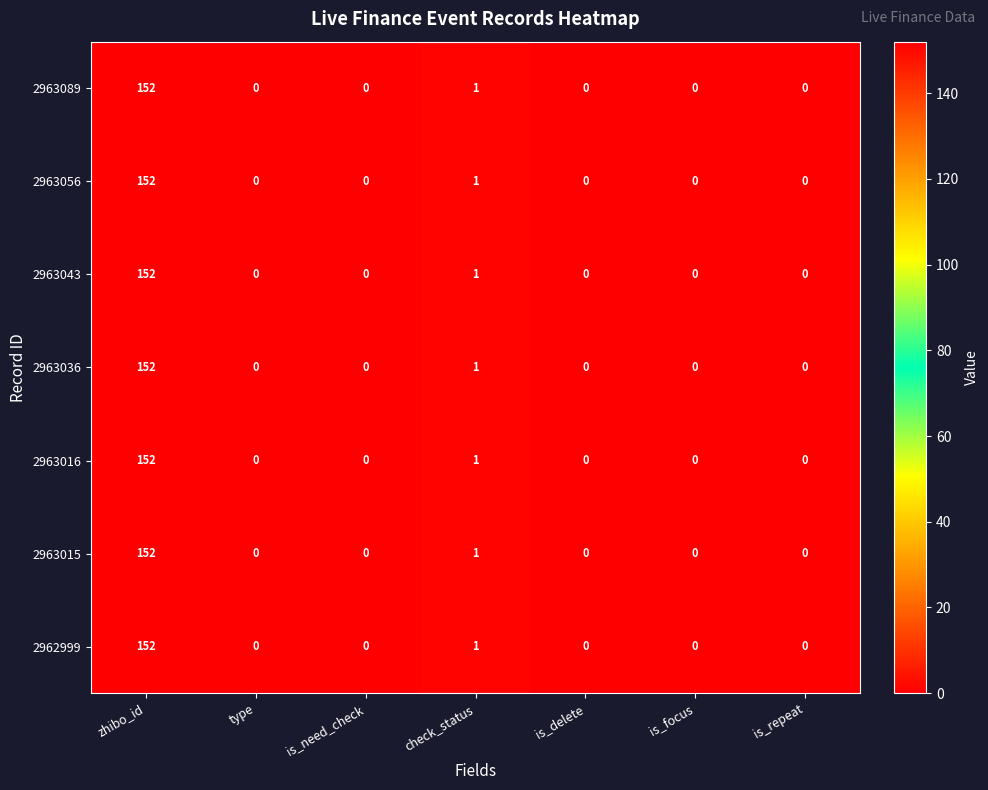

What is the greatest value displayed?

152